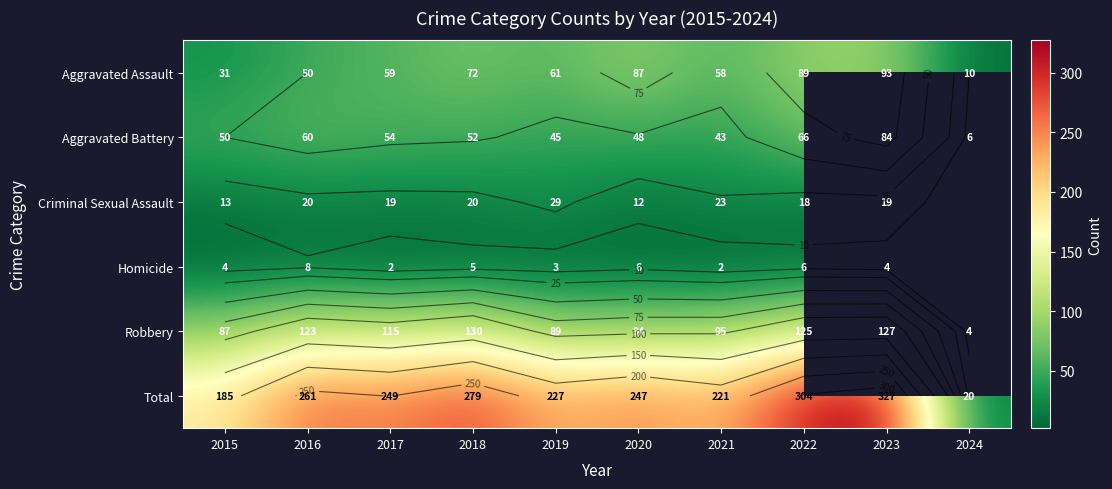

Rank the series by their average value, from lowest to highest.

Aggravated Battery, Criminal Sexual Assault, Homicide, Robbery, Aggravated Assault, Total